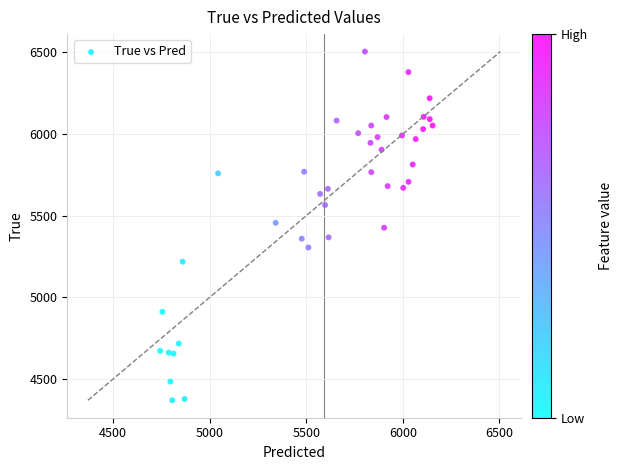

What is the range of Y values (max minus min)?

2136